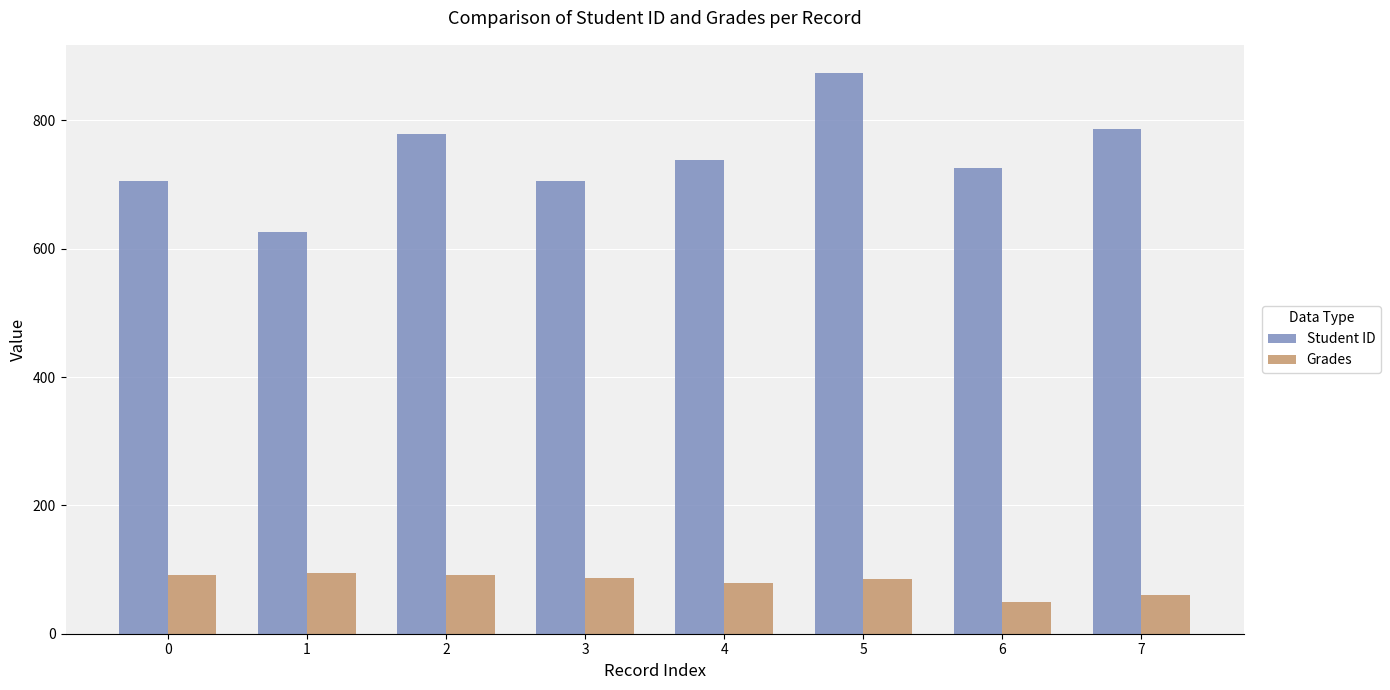

What is the smallest value displayed?

49.8